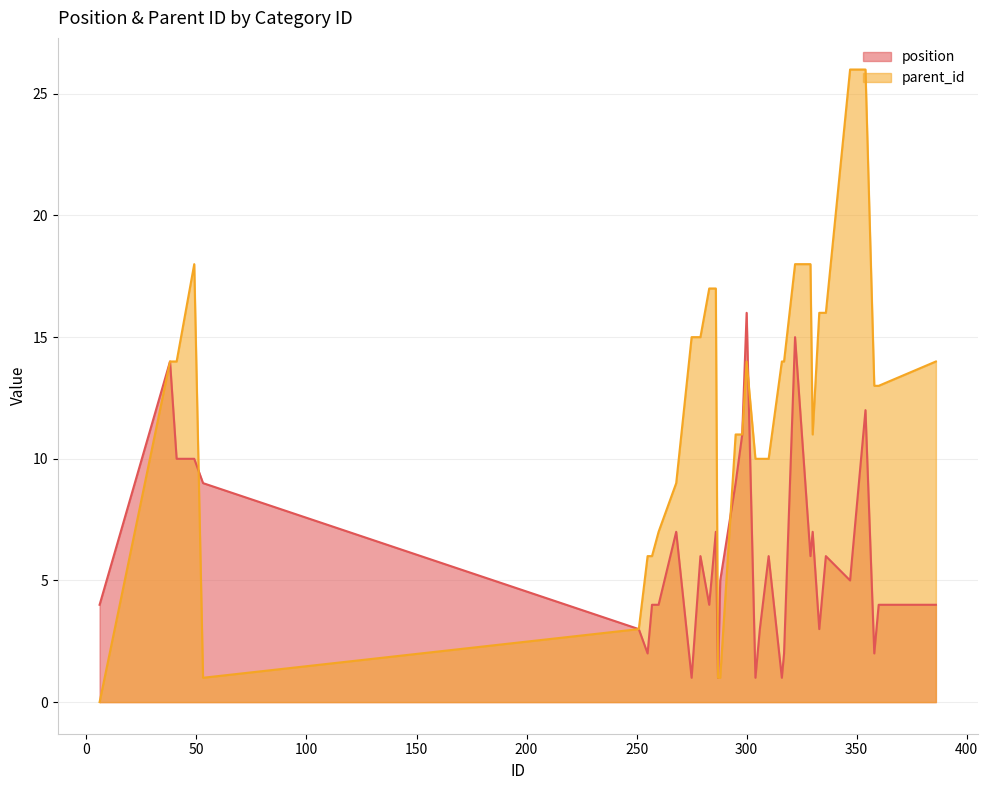

What is the highest value of the position series?

16